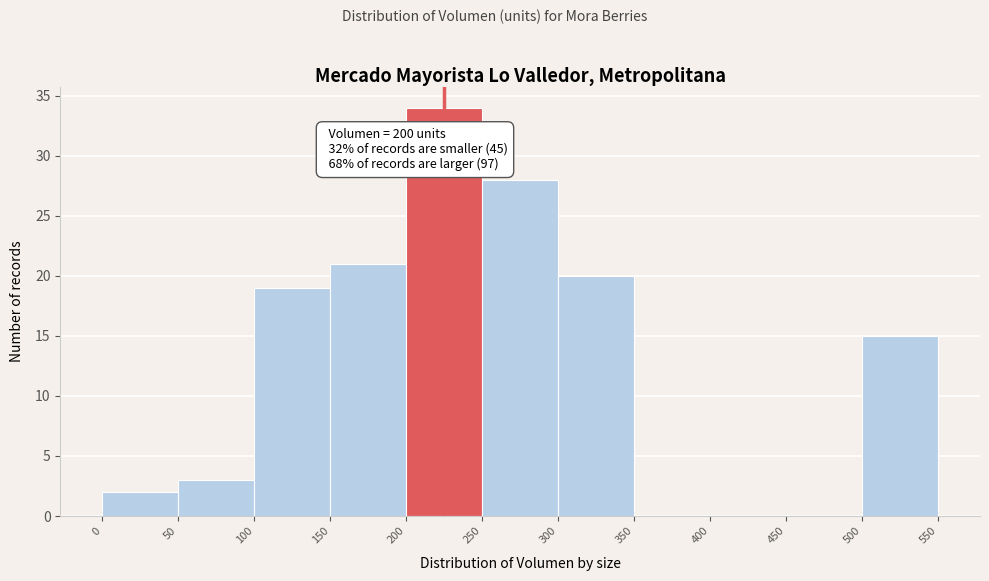

Over which range of the x-axis is the bar tallest?

200 to 250